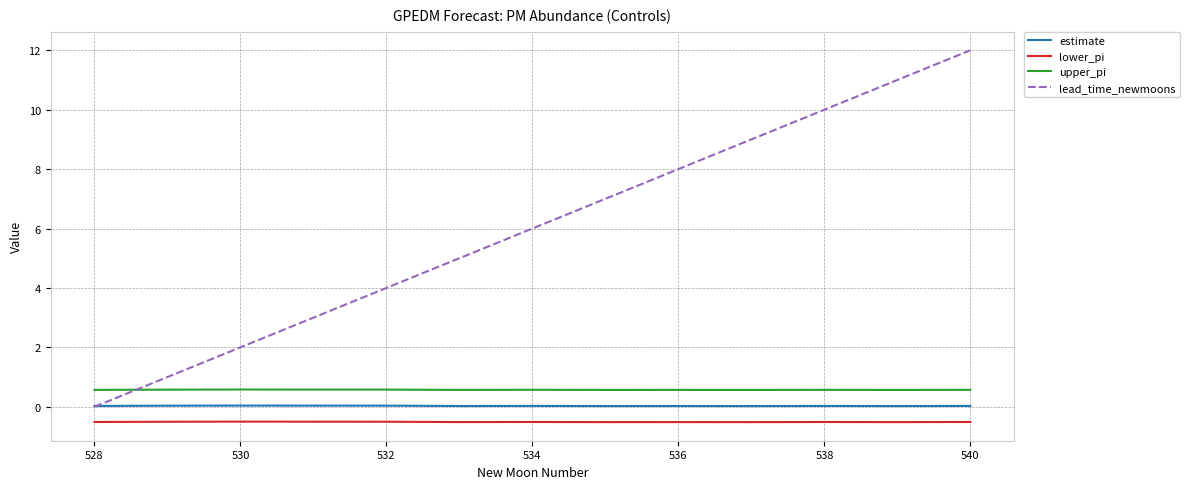

What are all the series names shown in the legend?

estimate, lower_pi, upper_pi, lead_time_newmoons